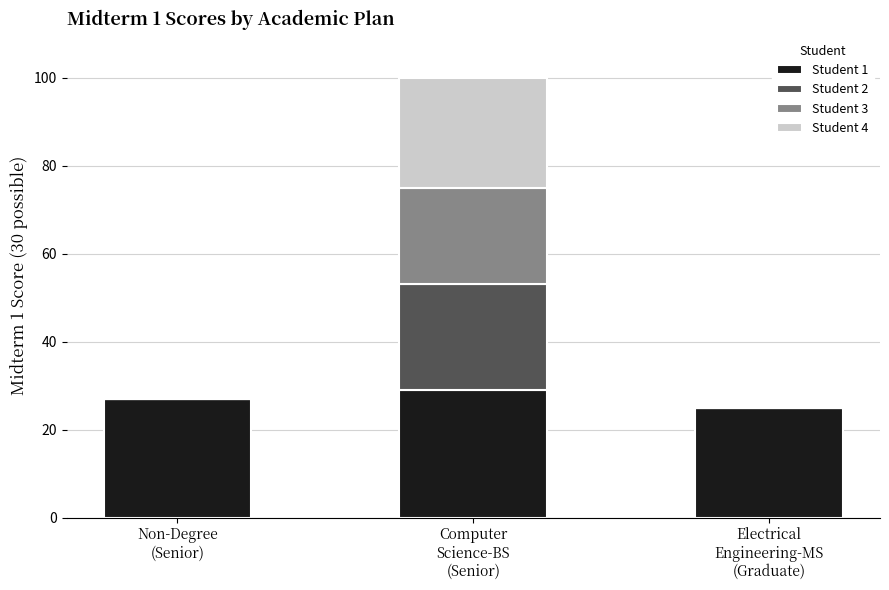

Count the number of categories in the chart.

3